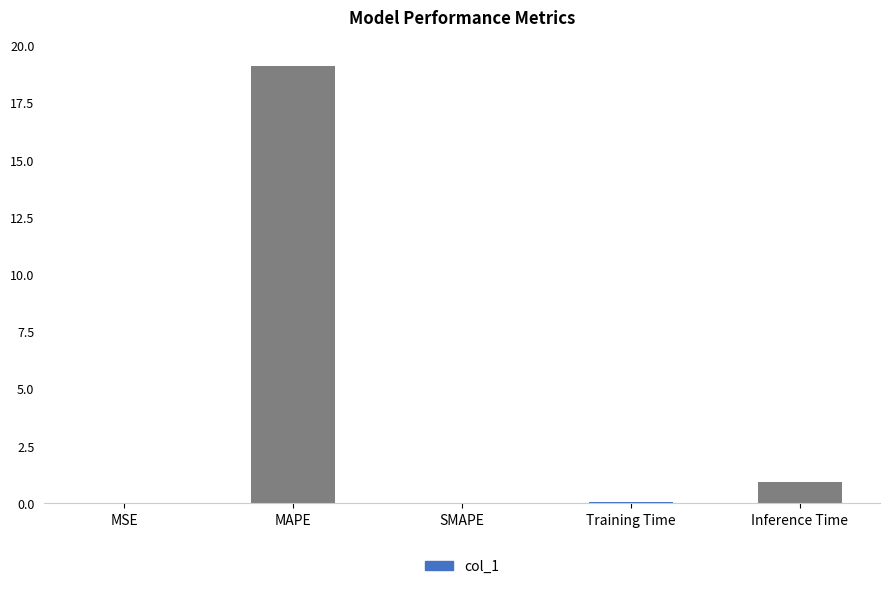

True or false: the data shows -9.3 at SMAPE.

False